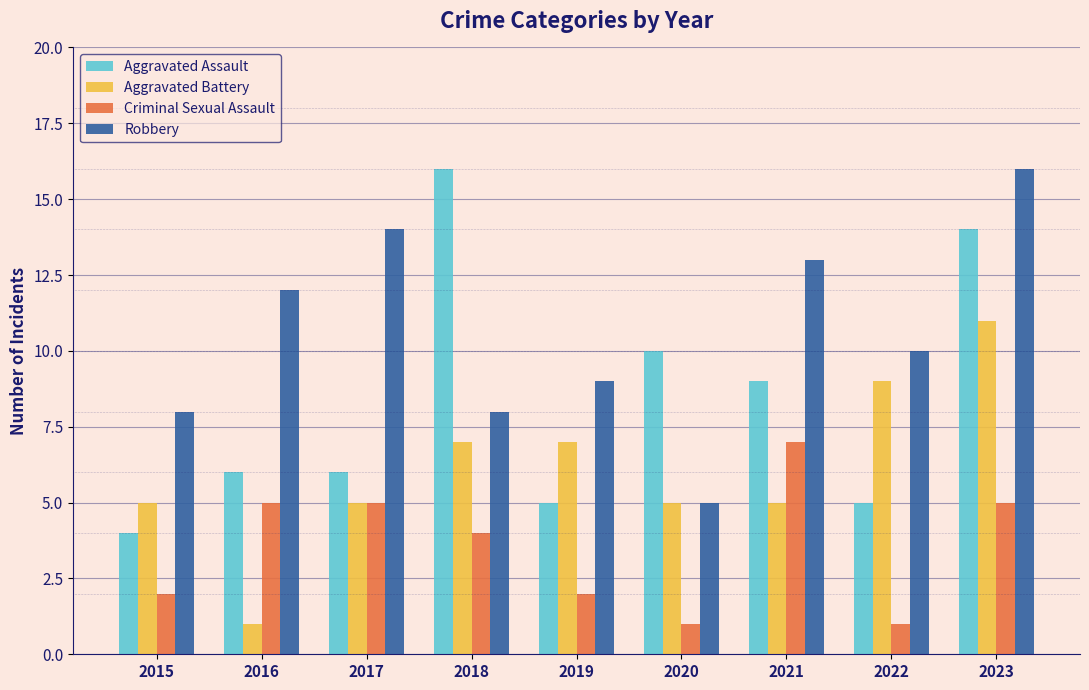

Is it true that Aggravated Battery equals 8 at 2021?

False